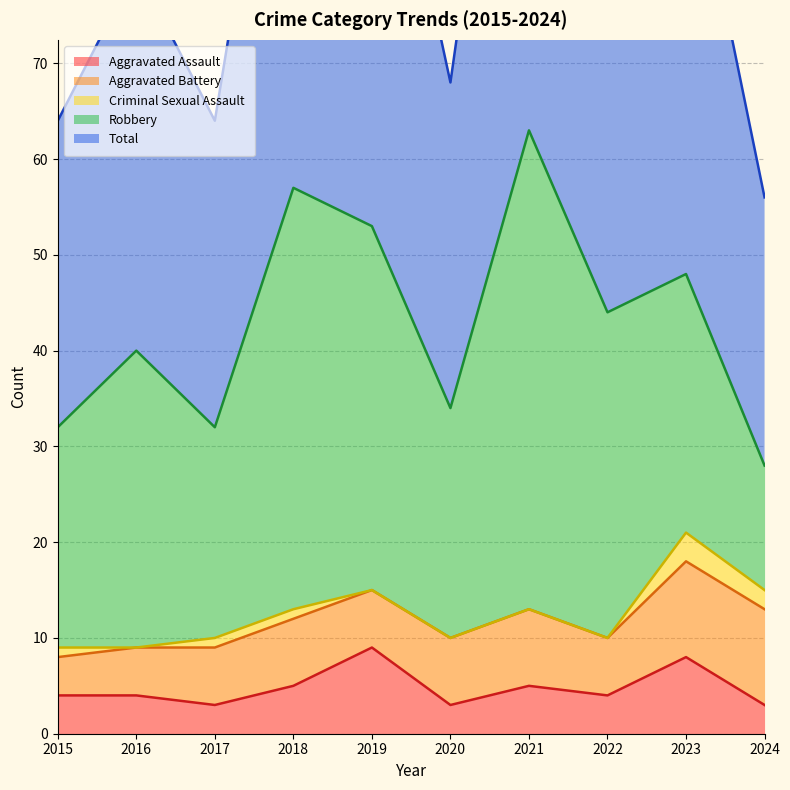

Which series has the largest range (max minus min)?

Robbery